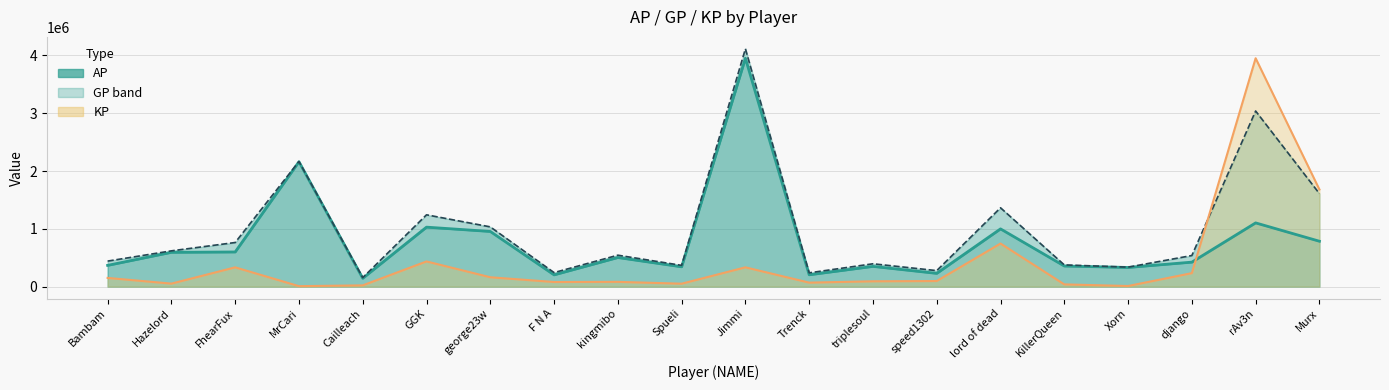

How many interior local valleys does the AP series have?

6